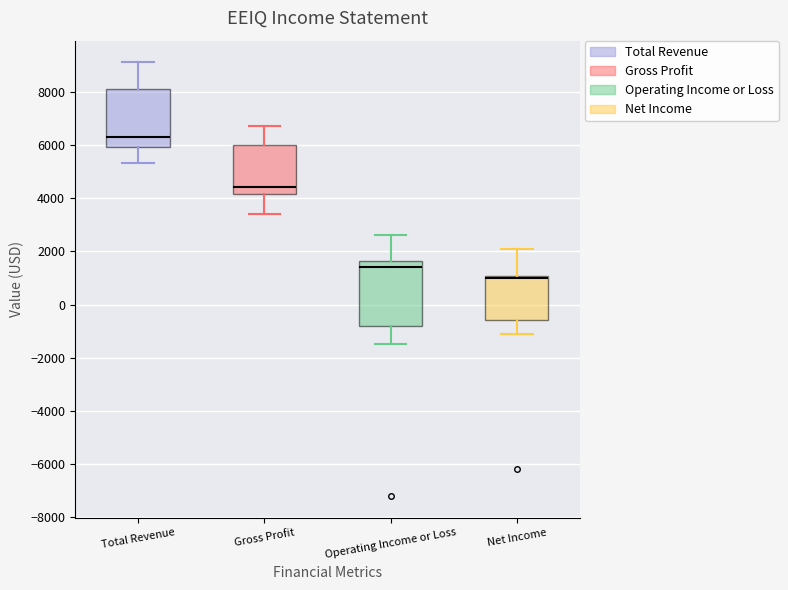

Reading left to right, transcribe this box plot: for each box, give where its median line is, the range the box spans, and where its two whiskers end, as read against the y-axis. The values are not printed on the chart, so give them approximately, as read against the axis.

Total Revenue: median 6400, box 6000 to 8200, whiskers 5400 to 9200
Gross Profit: median 4400, box 4200 to 6000, whiskers 3400 to 6800
Operating Income or Loss: median 1400, box -800 to 1600, whiskers -1400 to 2600
Net Income: median 1000 (just below the box's upper edge), box -600 to 1000, whiskers -1000 to 2200